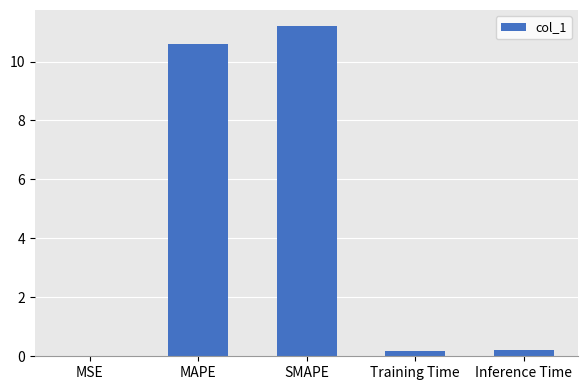

What is the approximate value at Inference Time?

0.2